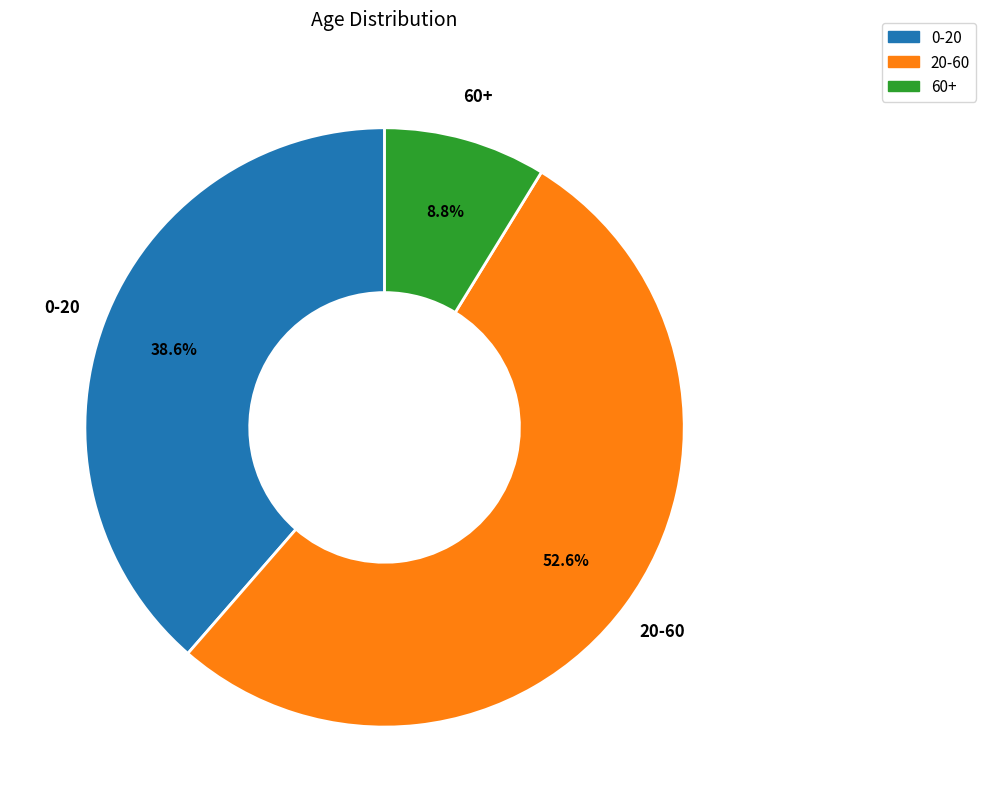

What is the largest slice in the pie chart?

20-60